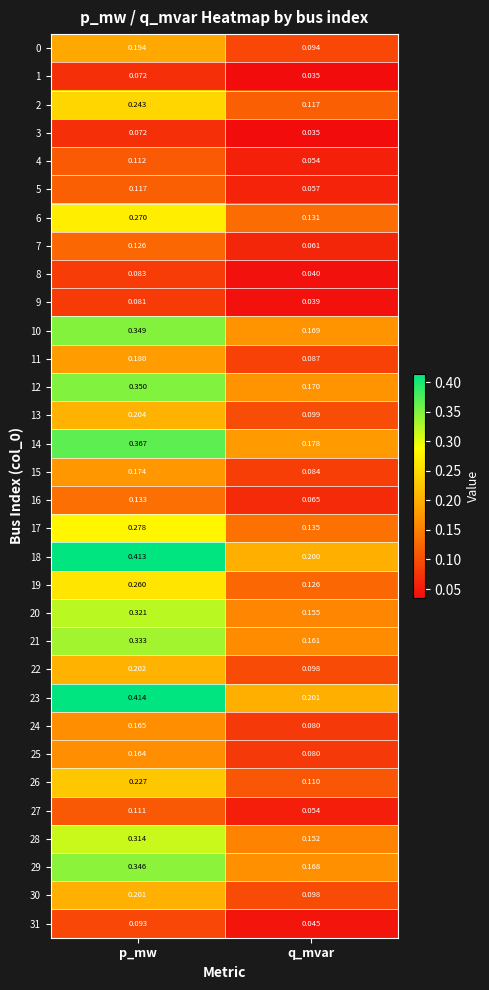

At which label does 28 reach its peak?

p_mw